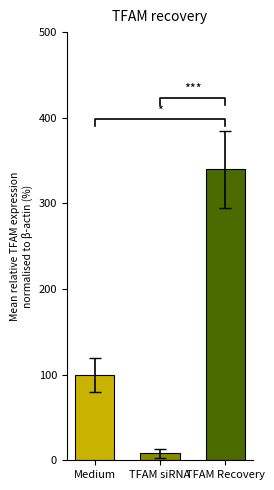

True or false: the data shows 8 at TFAM siRNA.

True